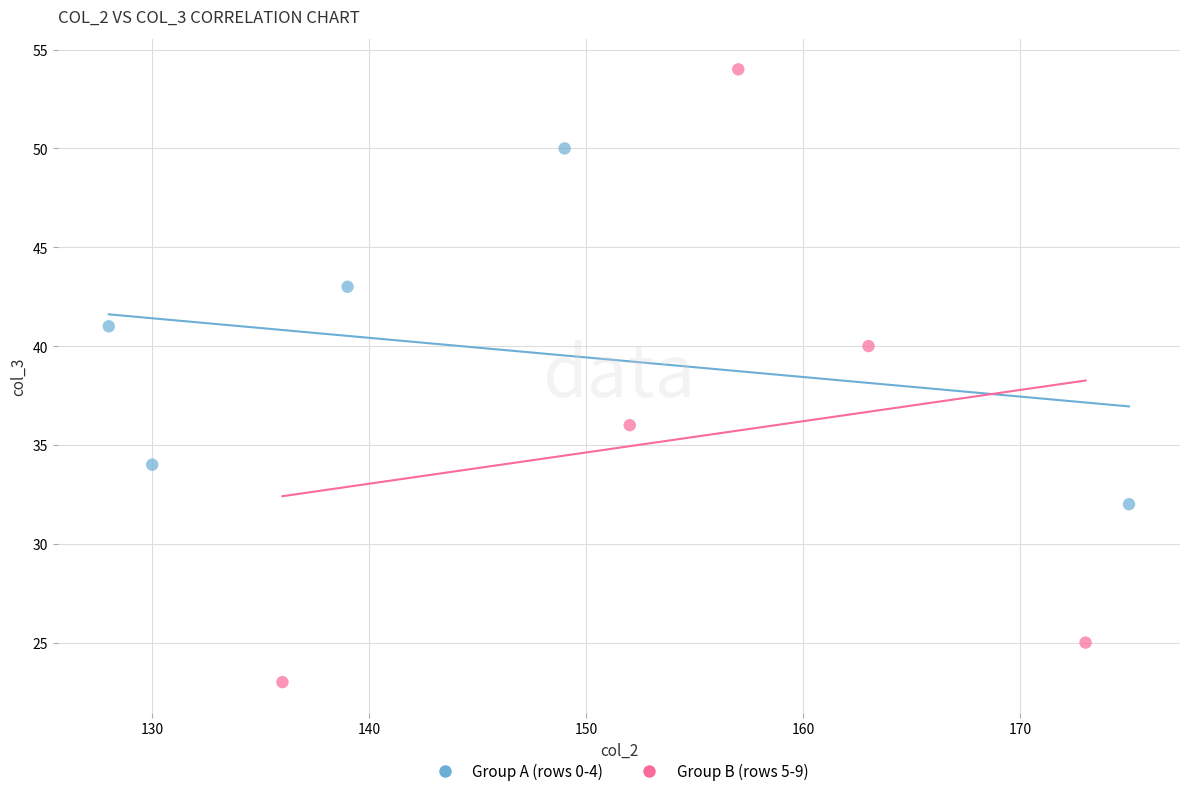

Which series contains the highest Y value?

Group B (rows 5-9)